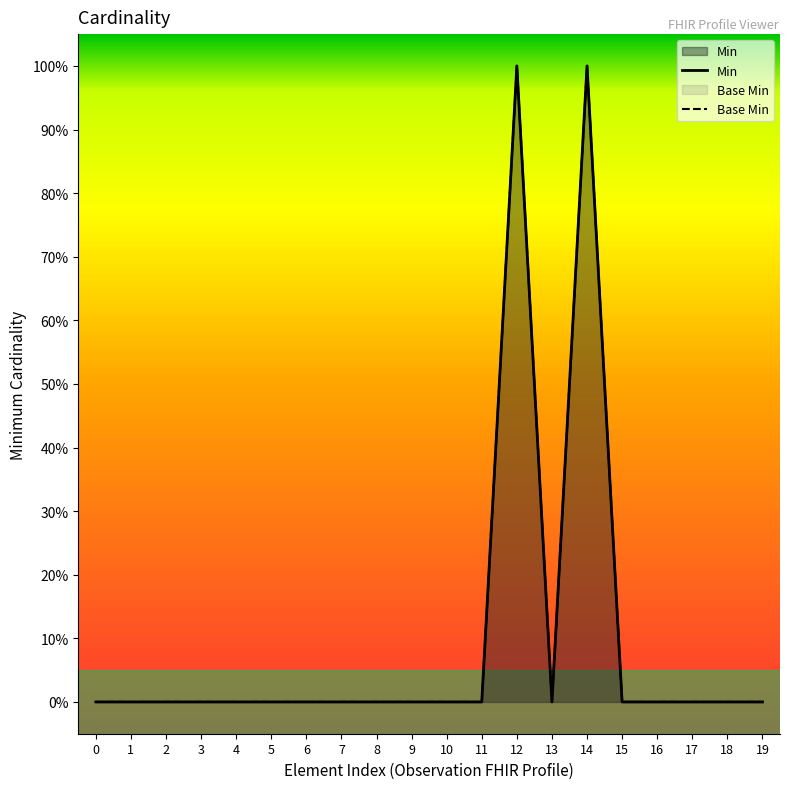

How many lines are shown in the chart?

2